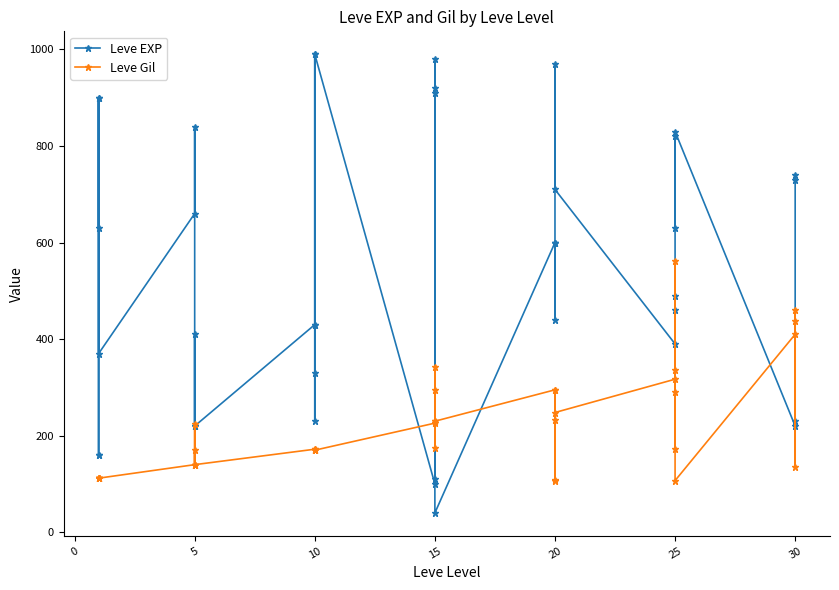

True or false: Leve EXP and Leve Gil cross at least once.

True